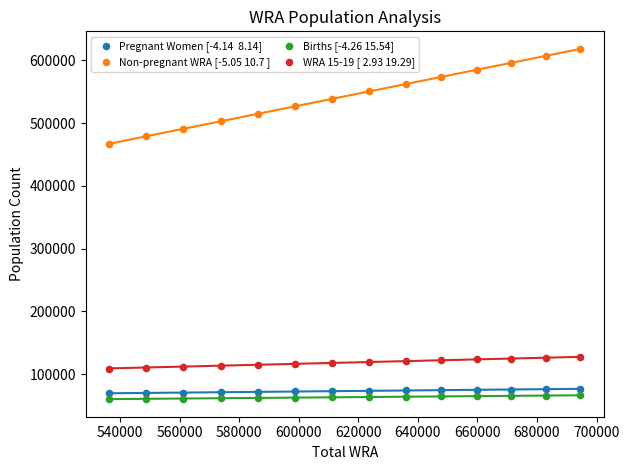

Across all data points, what is the range of X values (max minus min)?

158135.4